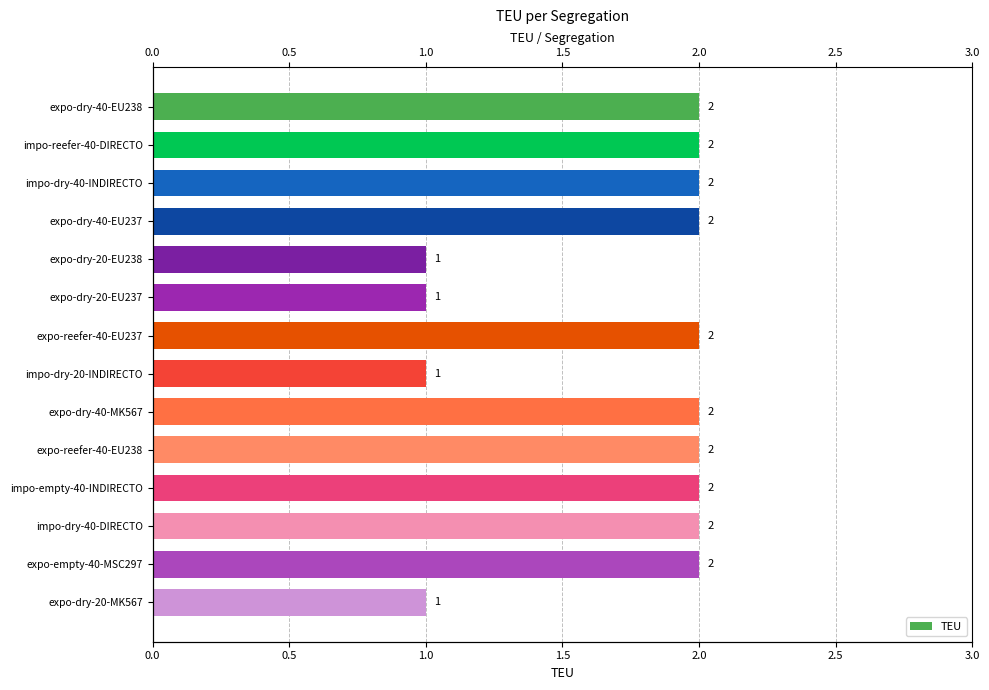

Read the value at impo-dry-40-INDIRECTO.

2